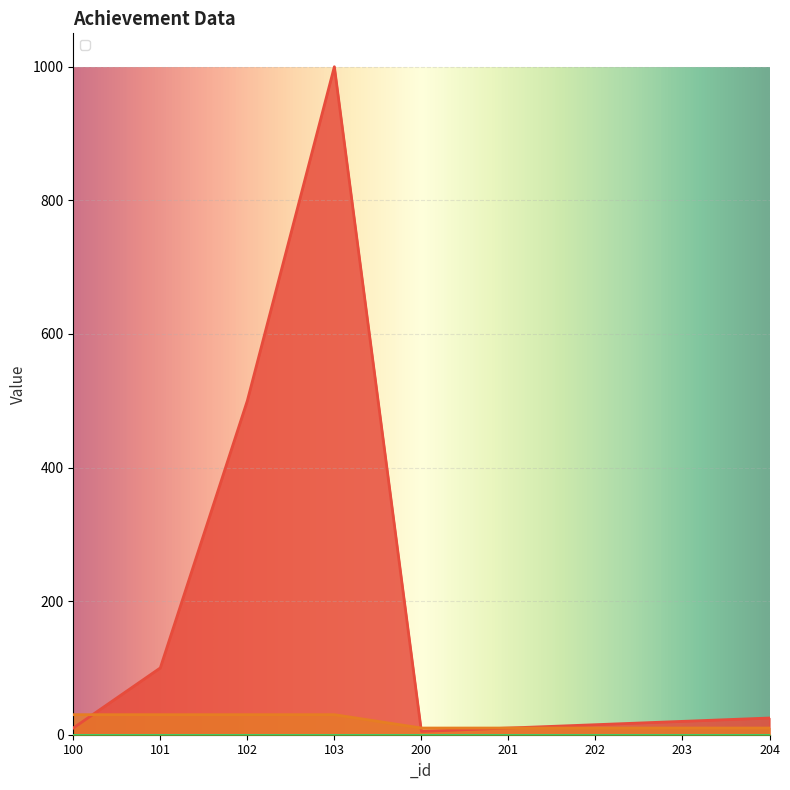

What is the difference between the second highest and minimum values in the _count series?

495